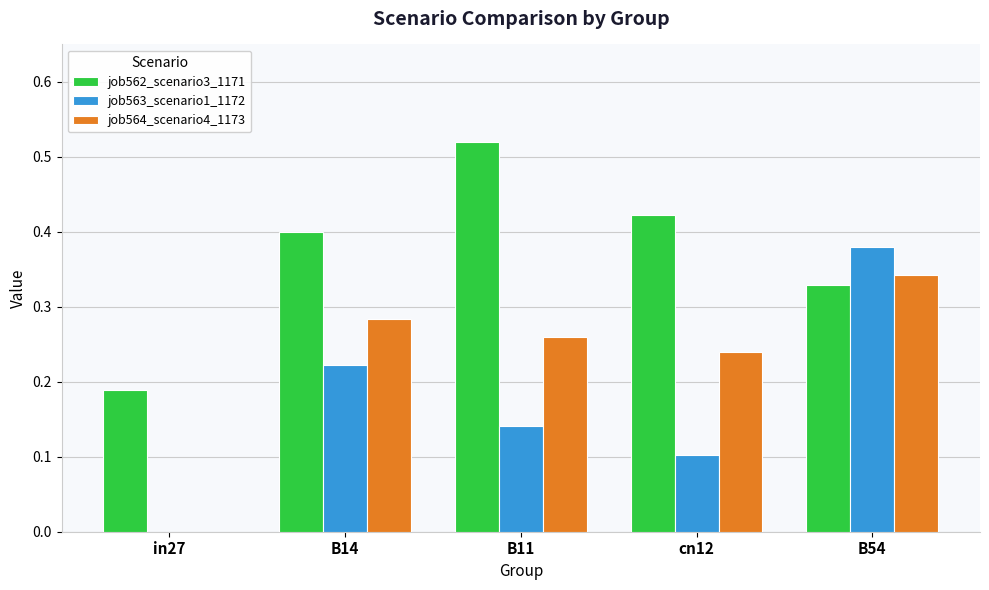

Are the bars grouped side by side (vs. stacked)?

Yes